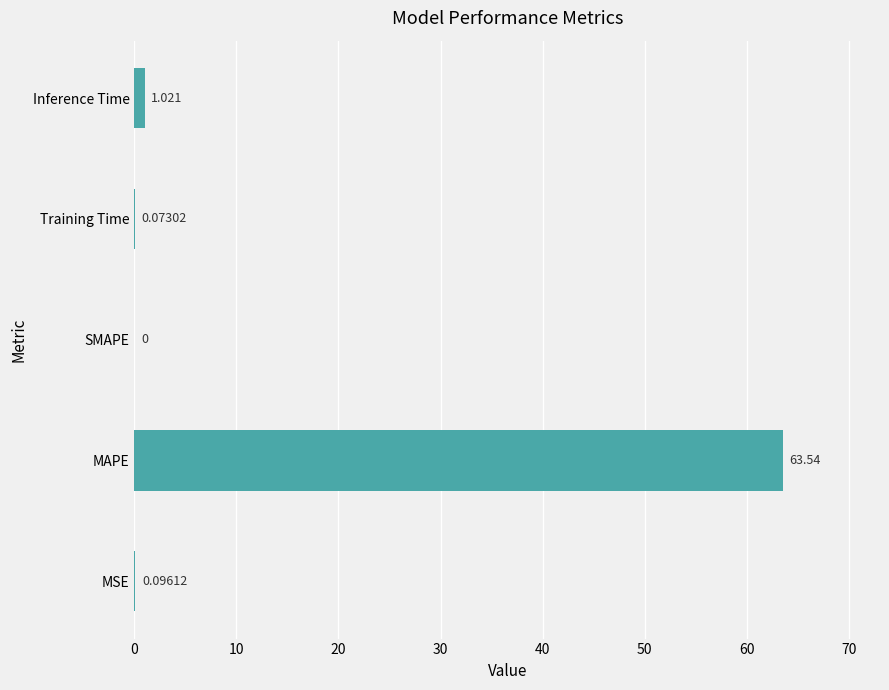

Which has a higher value, MSE or SMAPE?

MSE